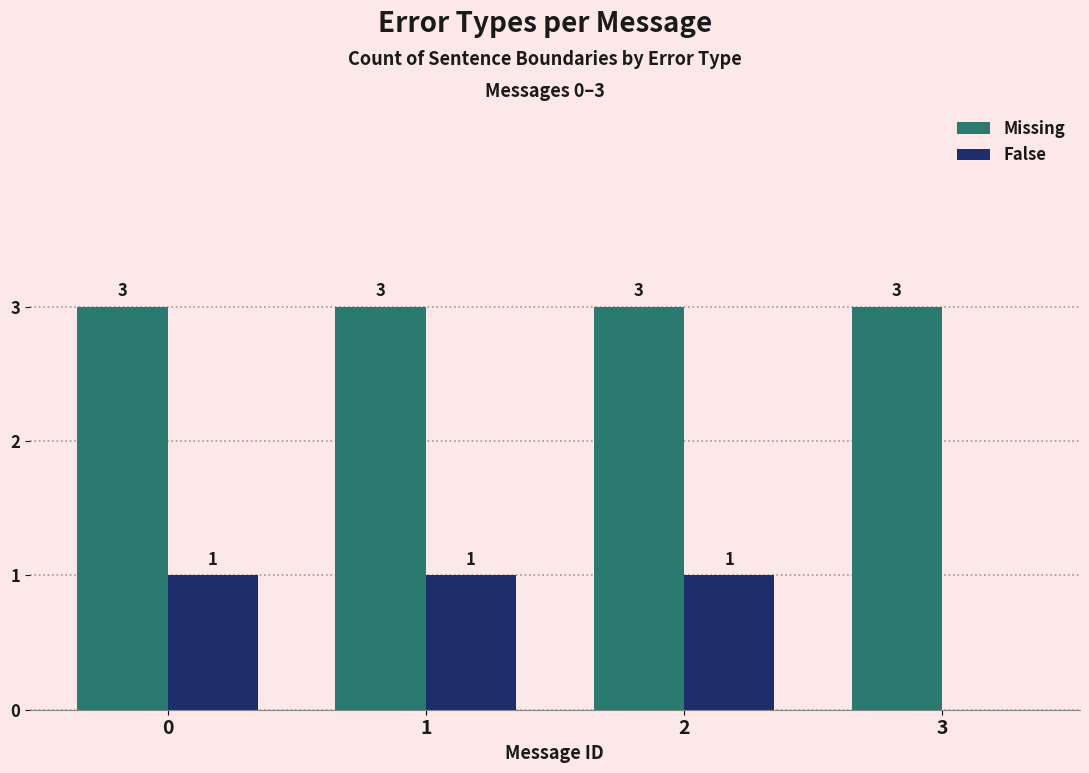

Read the Missing value at 3.

3